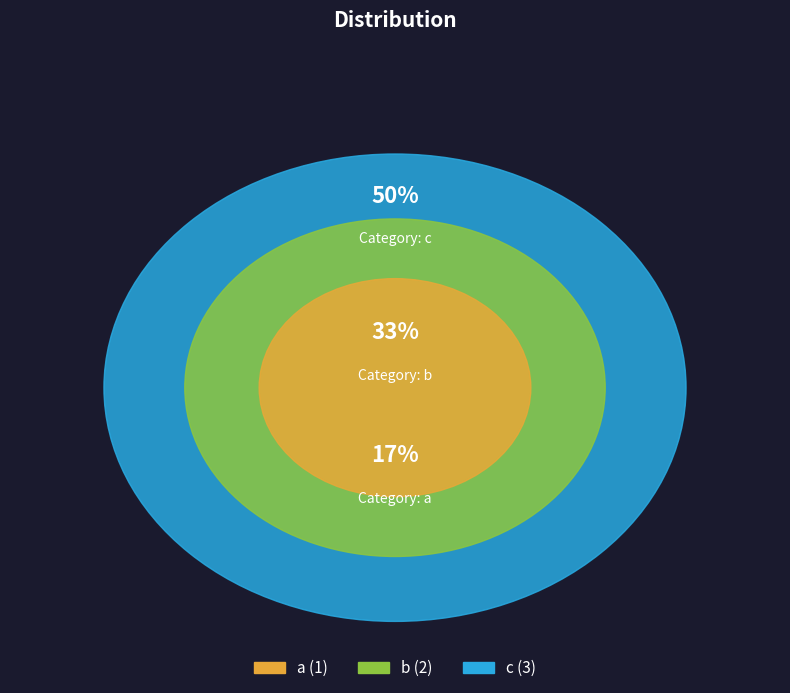

To the nearest percent, what is the average slice percentage?

33%